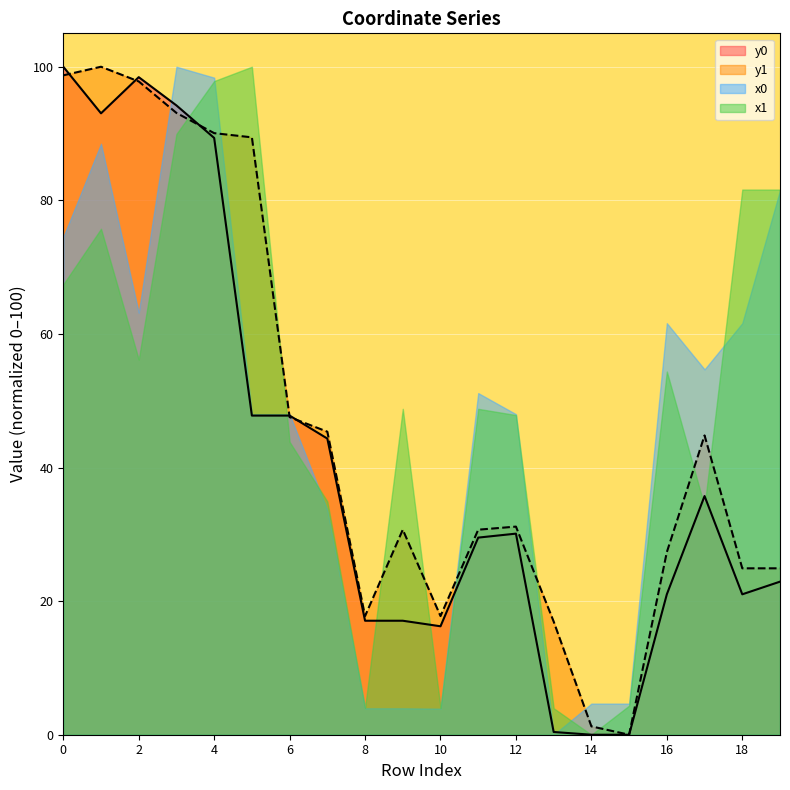

How many categories are shown in the chart?

20